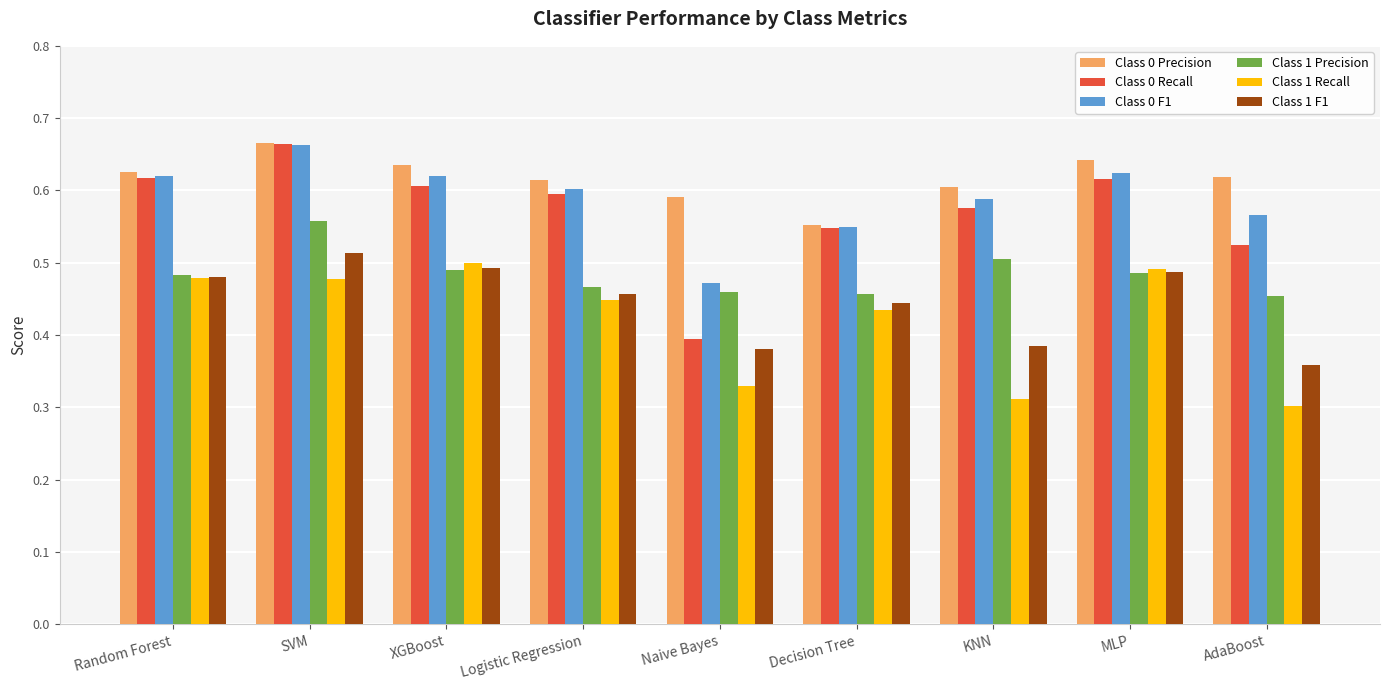

Where is Class 0 Recall nearest to the value 0?

Naive Bayes